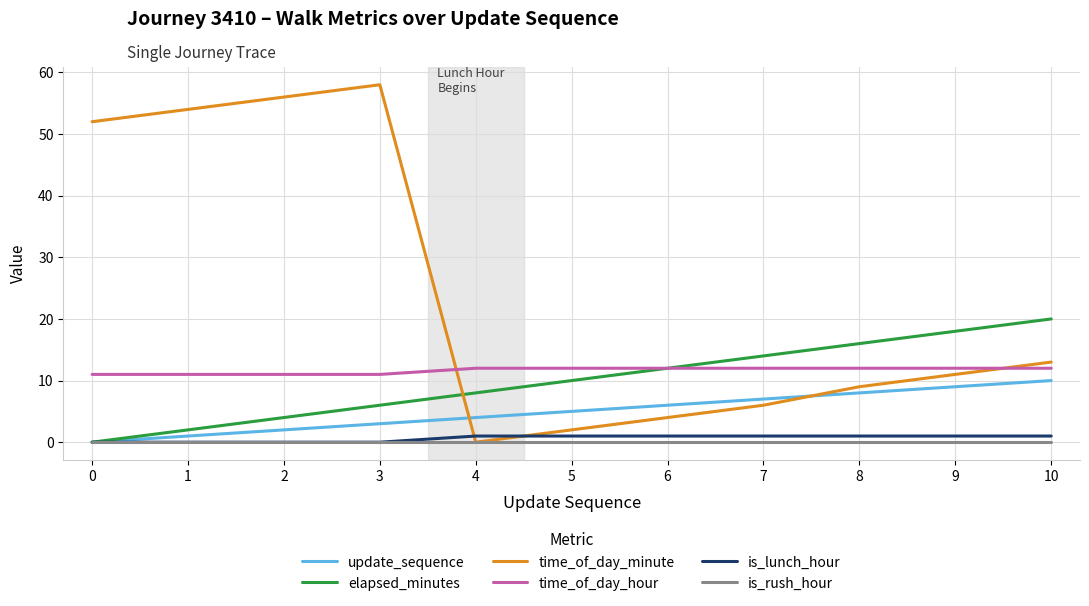

How many elapsed_minutes values are between 4 and 16?

7